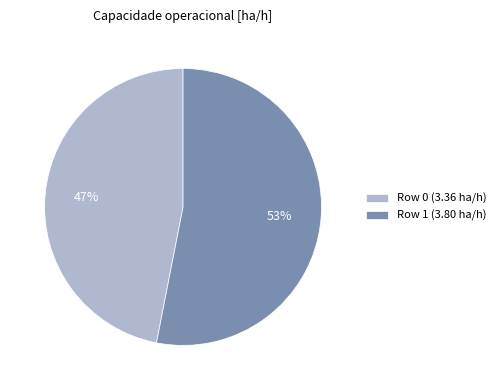

To the nearest percent, what portion does Row 0 represent?

47%